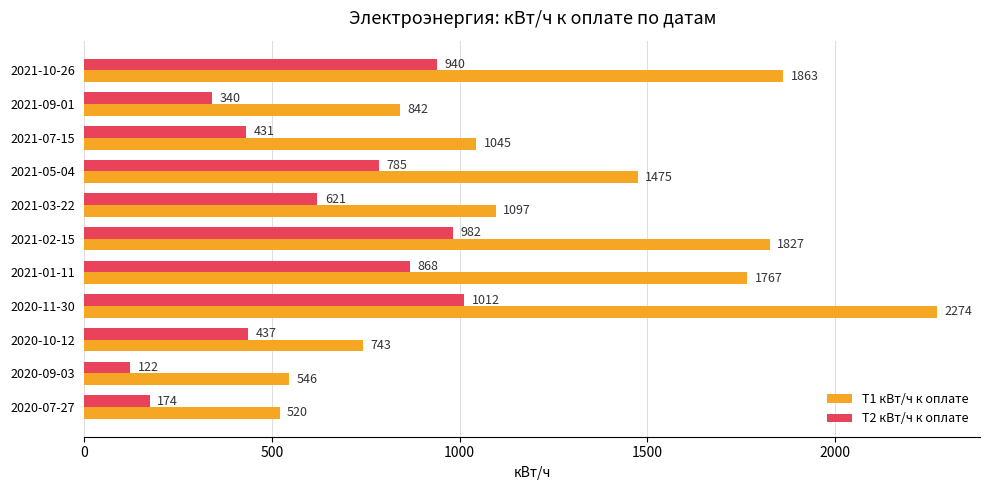

At which category is the sum across all series the highest?

2020-11-30